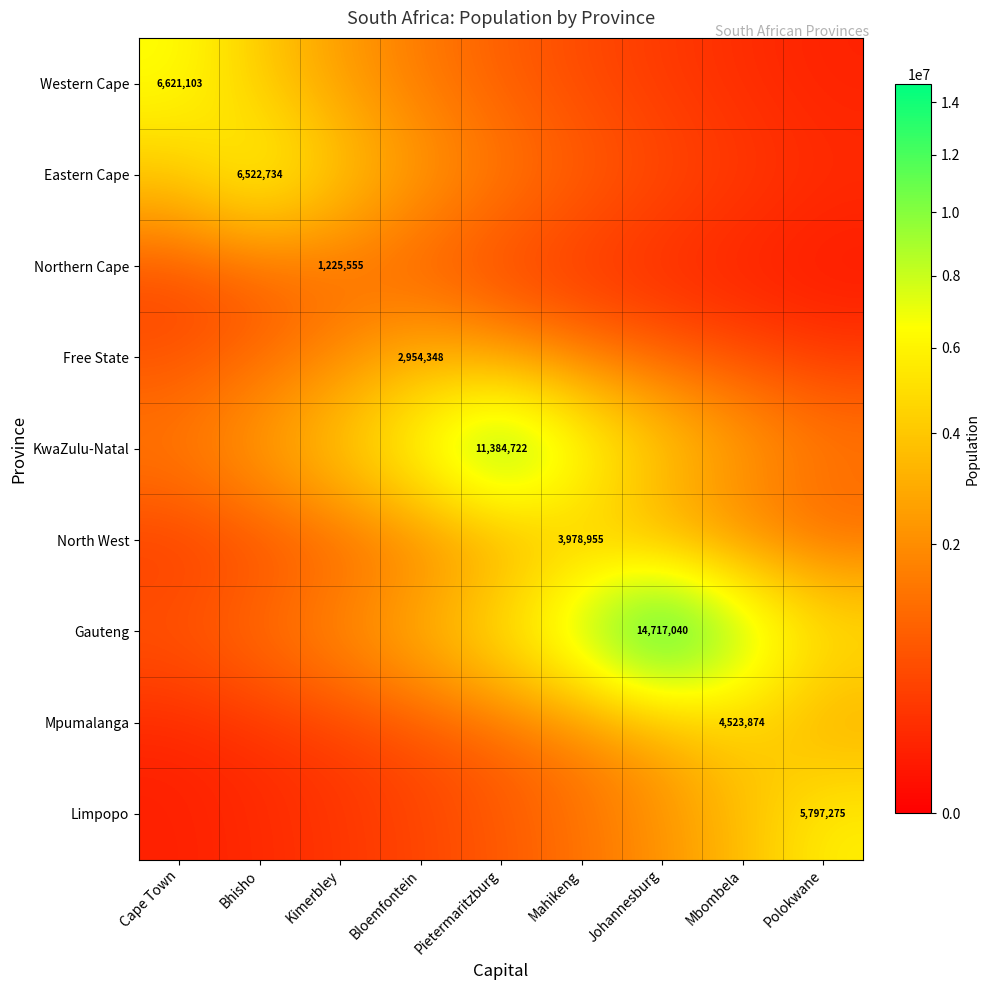

True or false: Western Cape has a value of 1238350.2 at Pietermaritzburg.

False